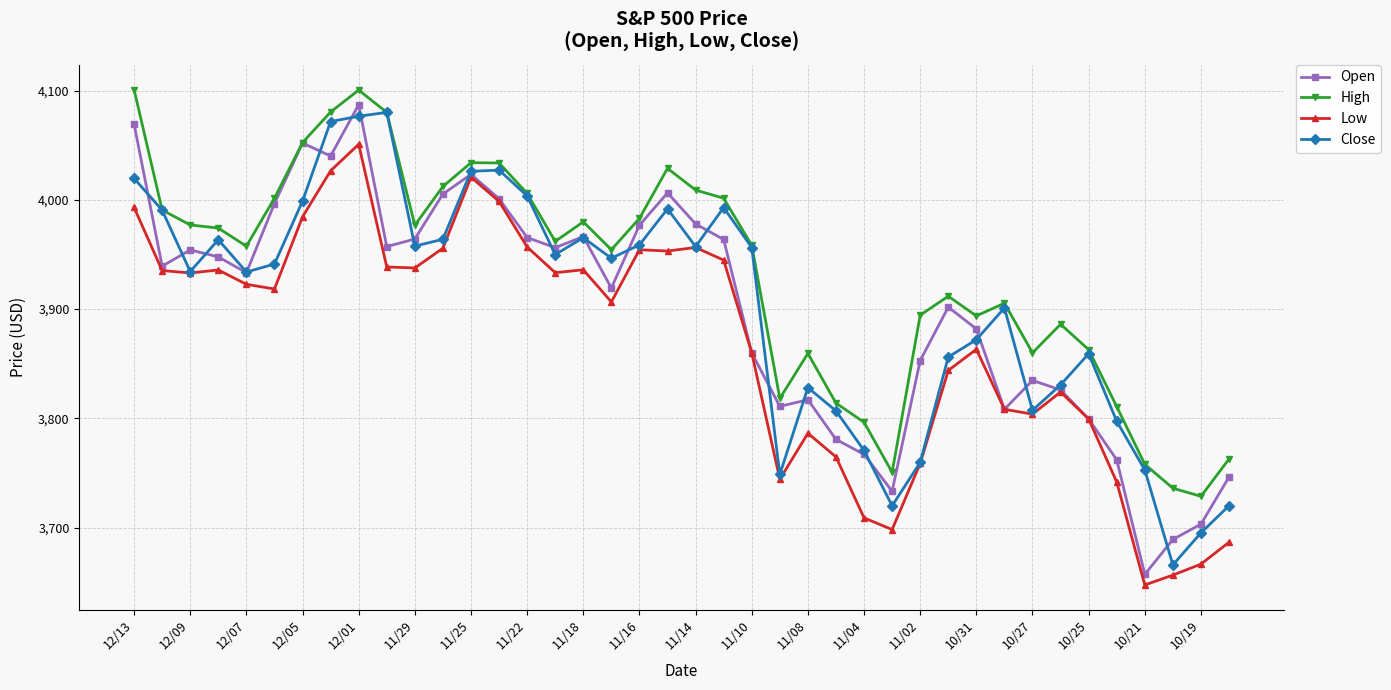

What is the average value of the Close series?

3902.5